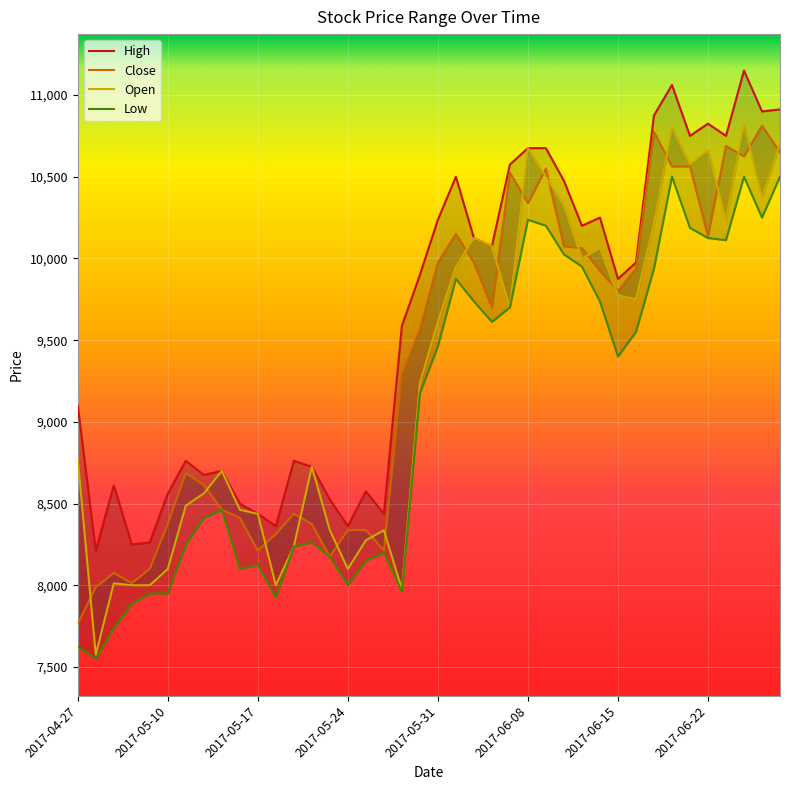

What is the sum of the Low values at 2017-05-18 and 2017-04-28?

15475